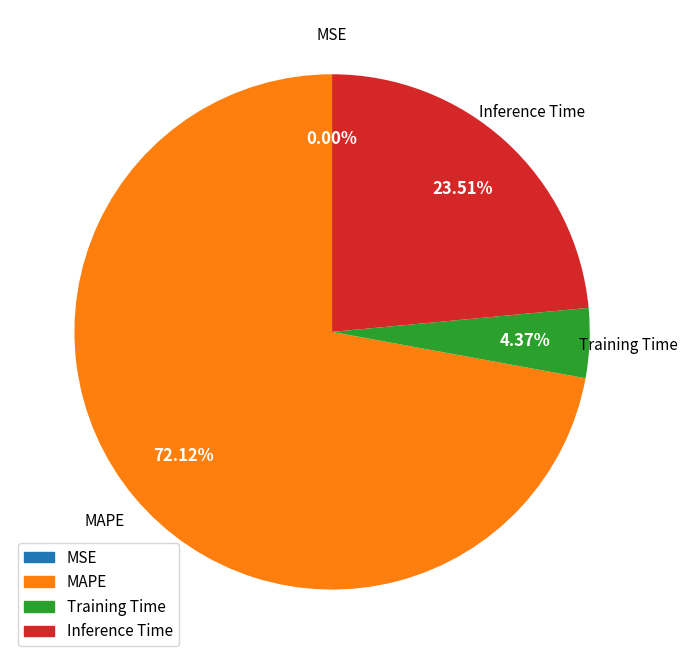

To the nearest percent, what is the average slice percentage?

25%